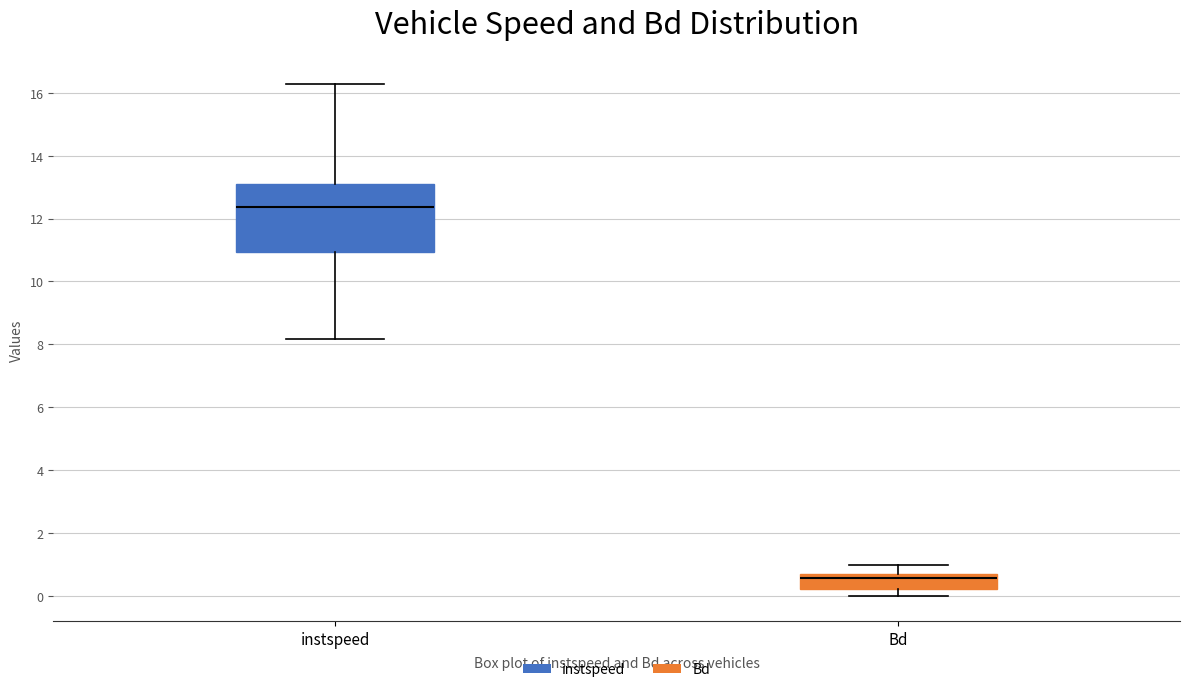

Which box's median line is the highest?

instspeed